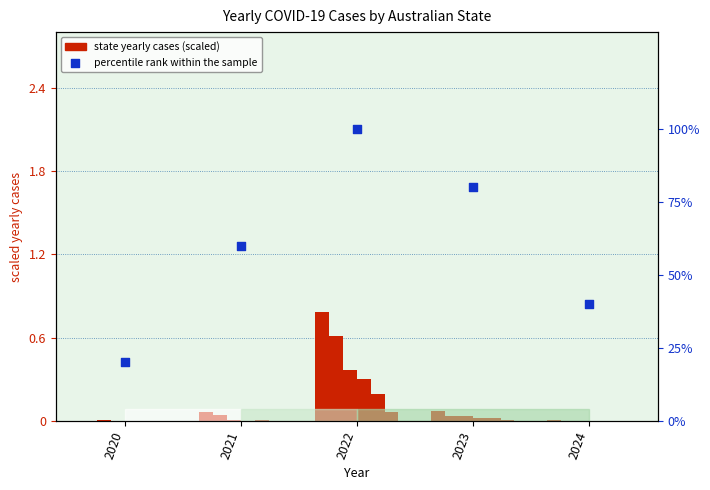

At which category is the sum across all series the highest?

2022